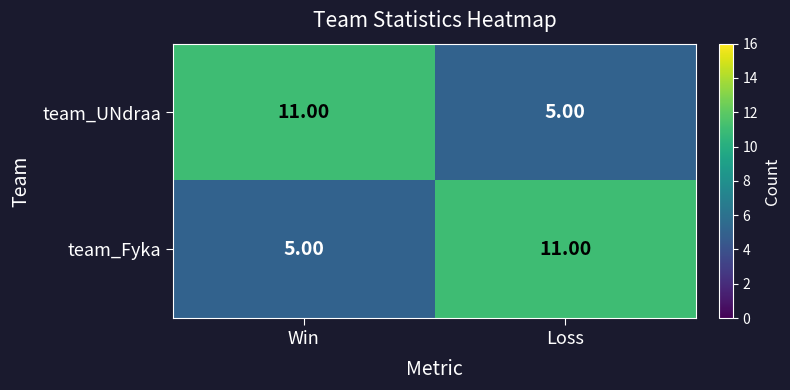

What is the total value across all series at Loss?

16